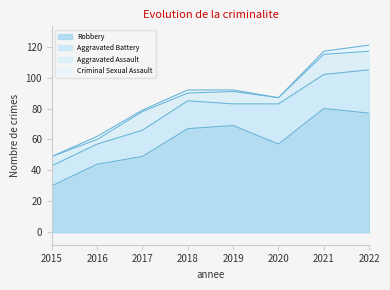

What is the total value across all series at 2020?

87